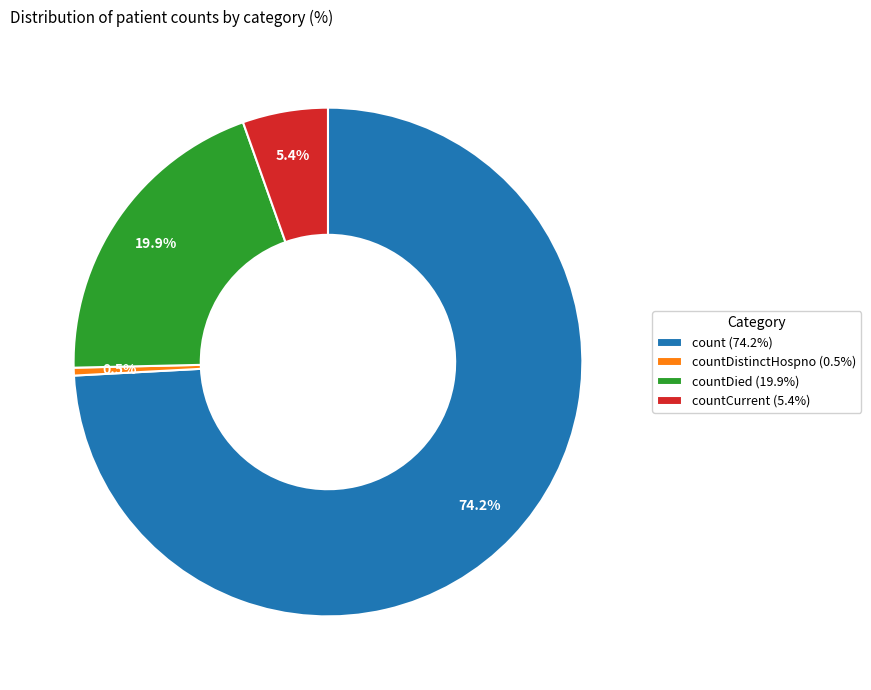

Is the sum of countCurrent (5.4%) and countDied (19.9%) greater than half?

No